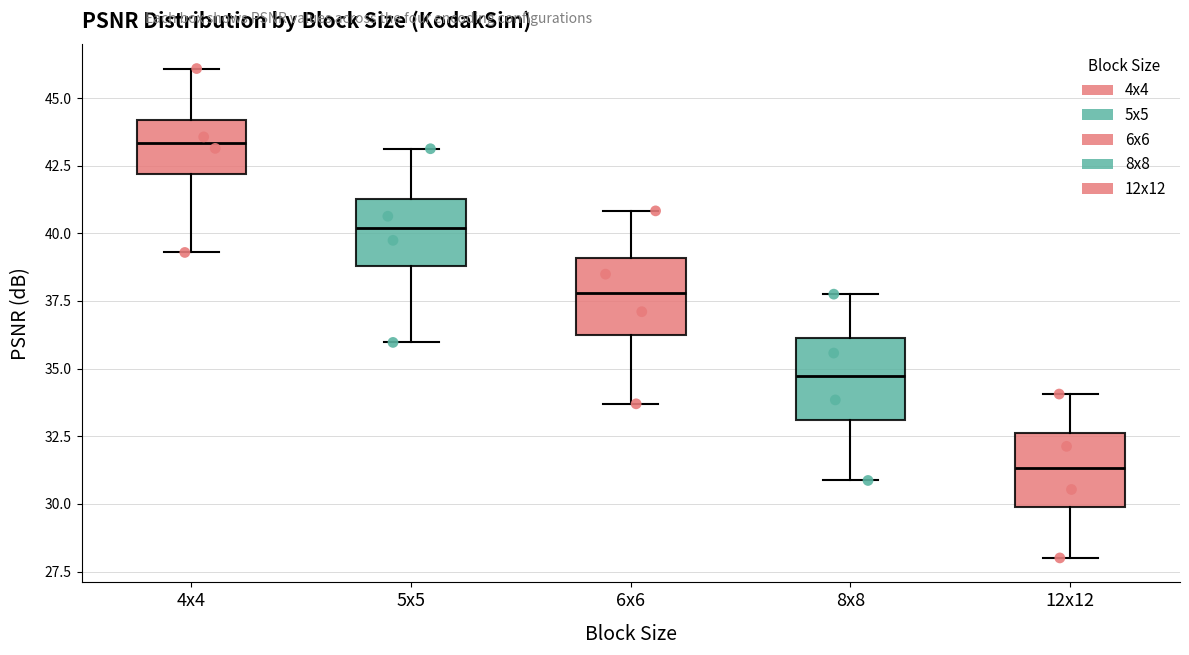

Which box's median line is the lowest?

12x12